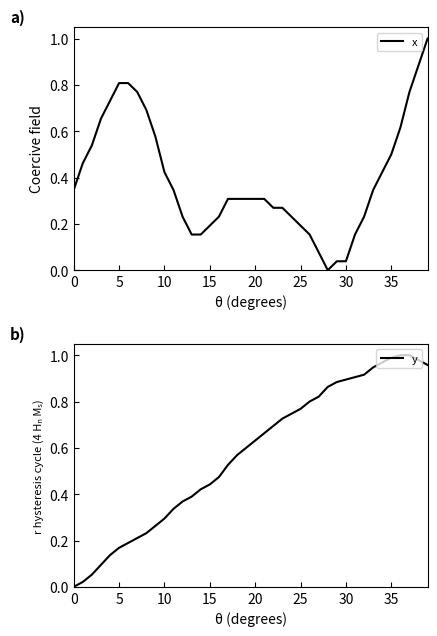

Between which two adjacent categories do y and x first intersect?

11 and 12